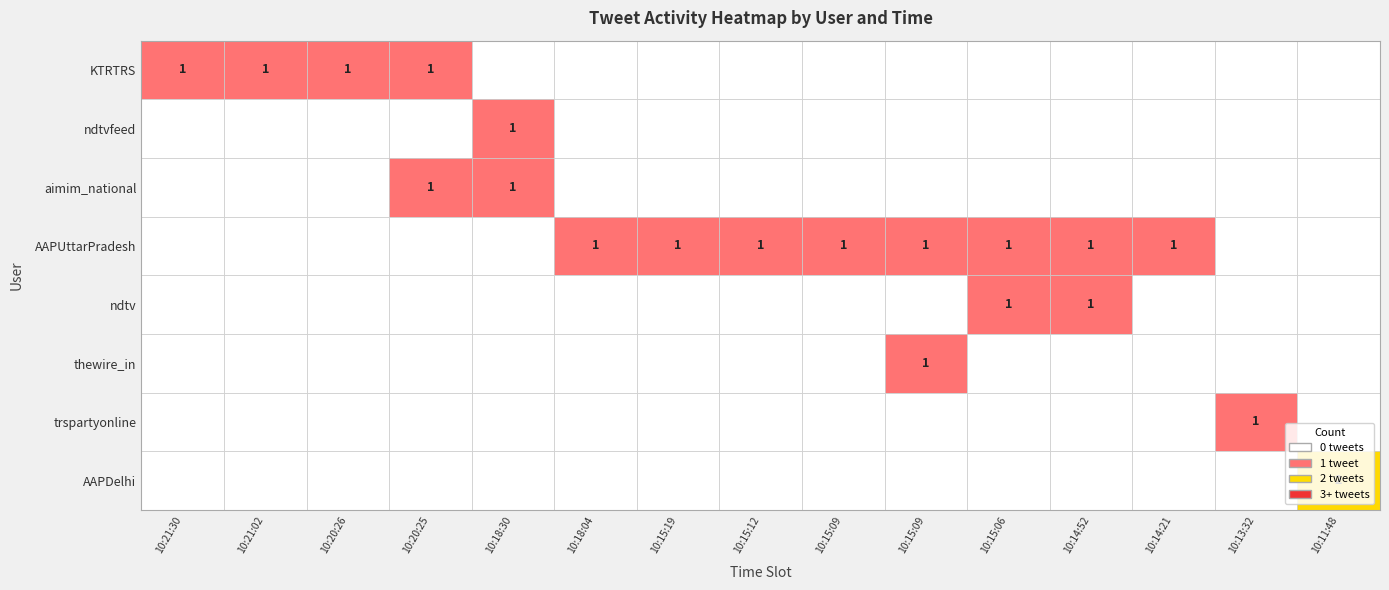

At which label is AAPUttarPradesh closest to 0?

10:21:30